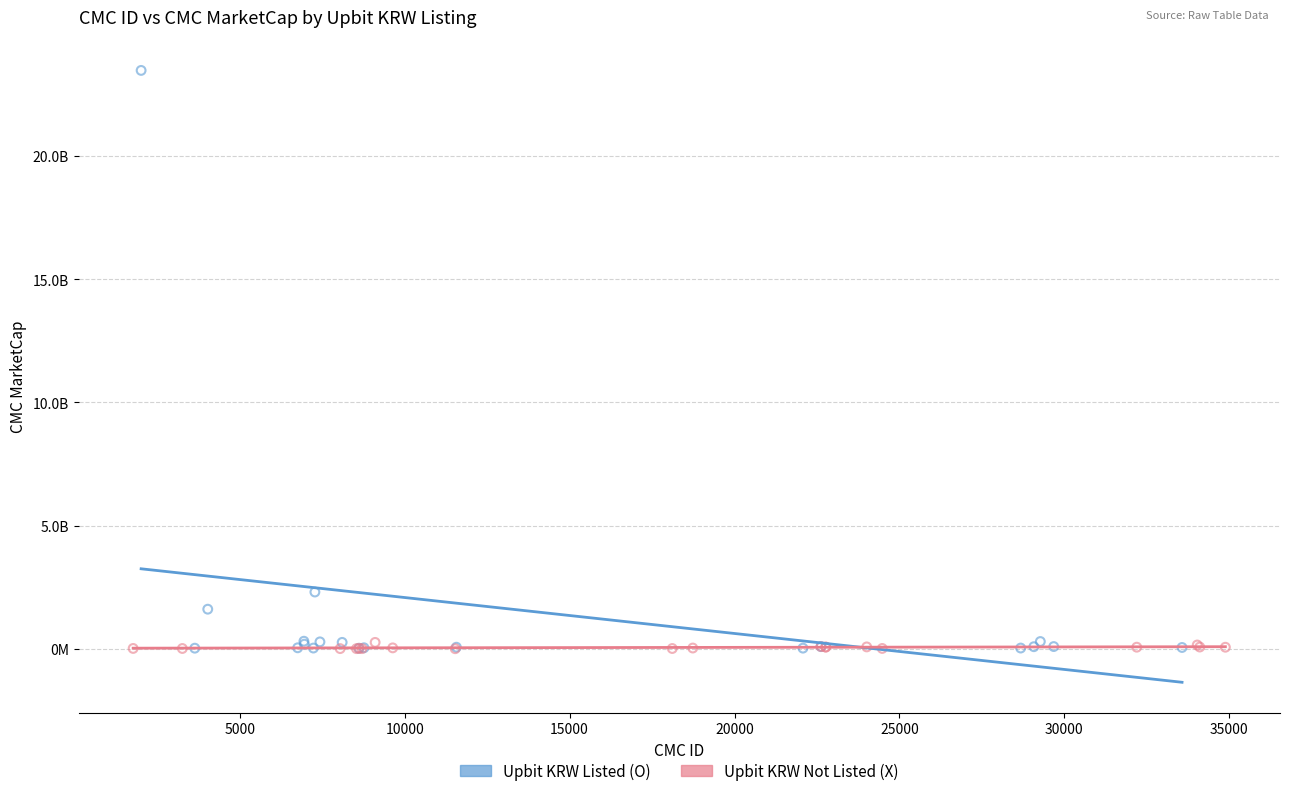

Which series reaches the maximum Y coordinate?

Upbit KRW Listed (O)